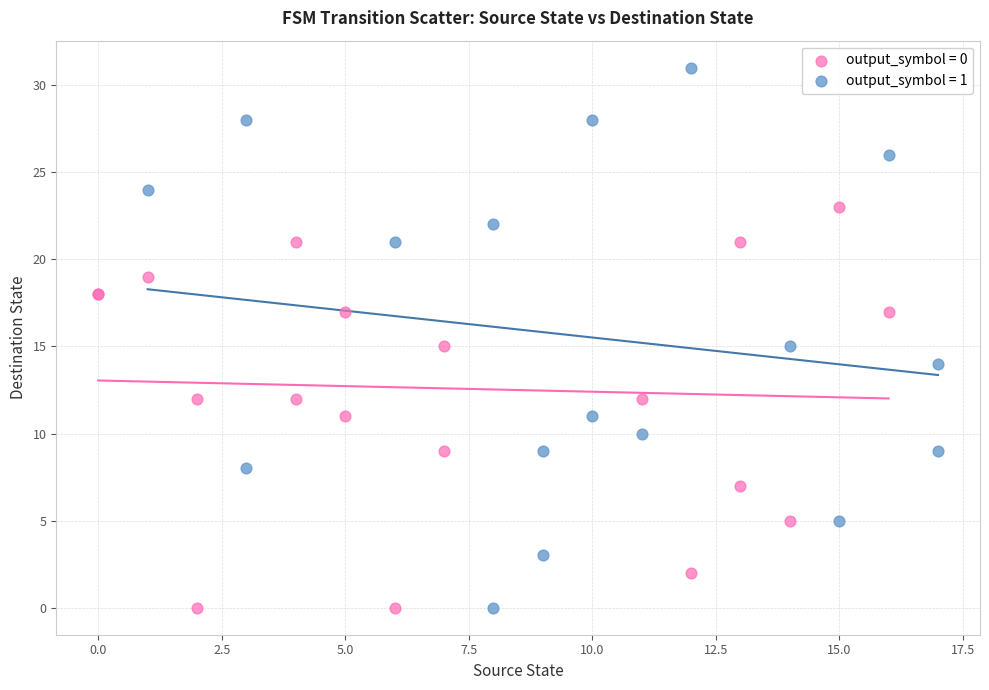

Which series has the largest Y range (max minus min)?

output_symbol = 1